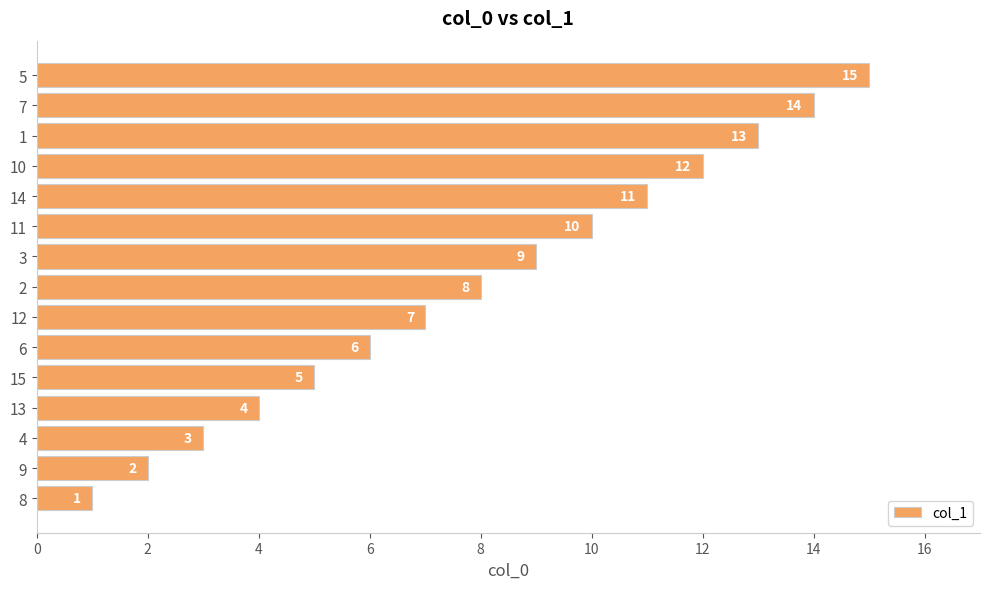

What is the smallest value displayed?

1